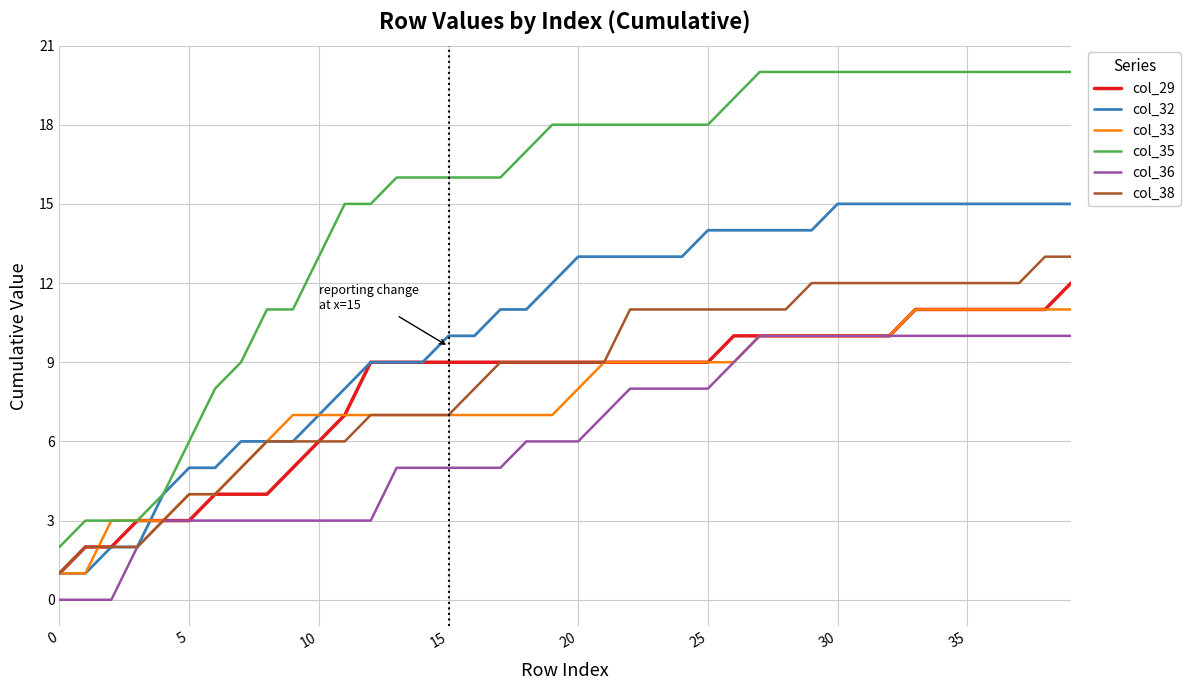

Rank the series by their maximum value, from lowest to highest.

col_36, col_33, col_29, col_38, col_32, col_35